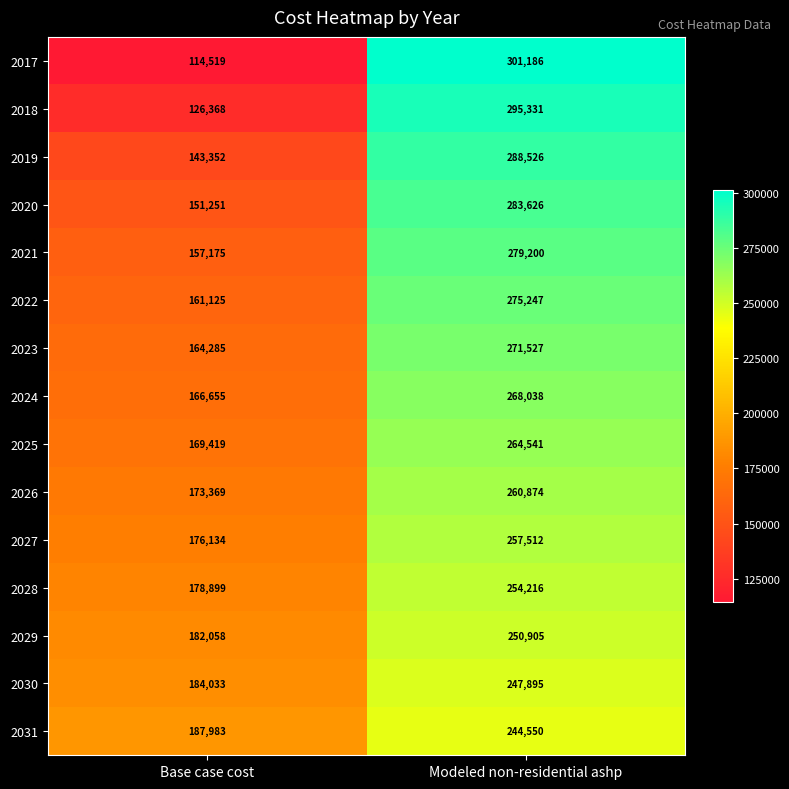

Between Base case cost and Modeled non-residential ashp, which series saw the biggest shift?

2017